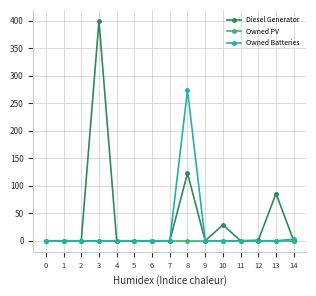

List the series in order of their peak value, highest first.

Diesel Generator, Owned Batteries, Owned PV